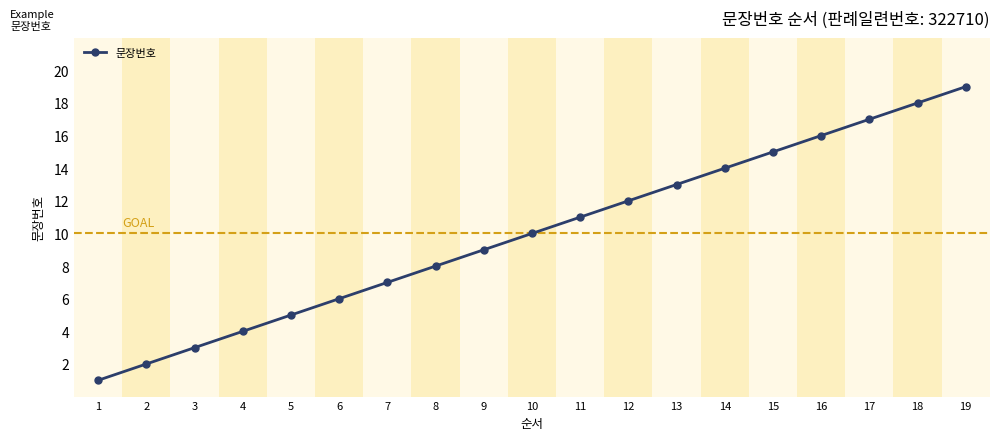

True or false: there are more than 1 points higher than both neighbors.

False